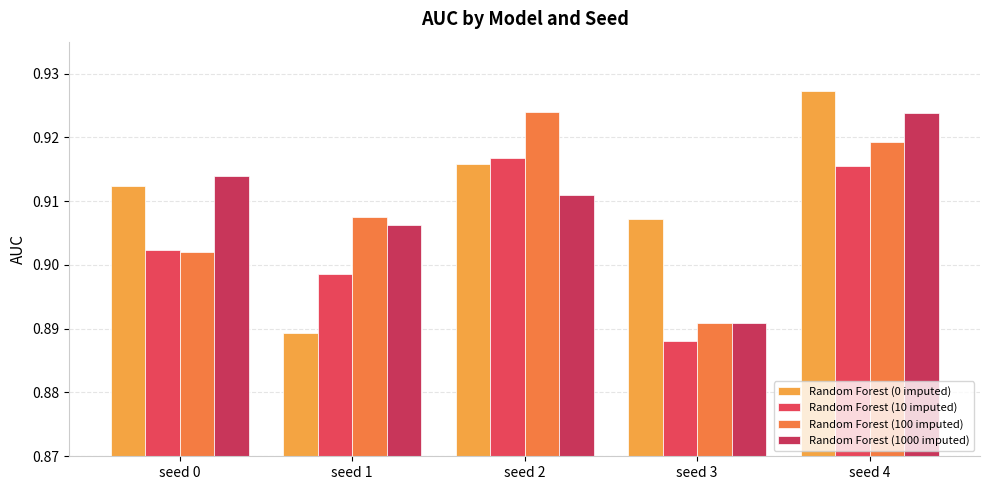

Reading left to right, what are all the values shown in this chart?

Random Forest (0 imputed): 0.9	0.9	0.9	0.9	0.9
Random Forest (10 imputed): 0.9	0.9	0.9	0.9	0.9
Random Forest (100 imputed): 0.9	0.9	0.9	0.9	0.9
Random Forest (1000 imputed): 0.9	0.9	0.9	0.9	0.9